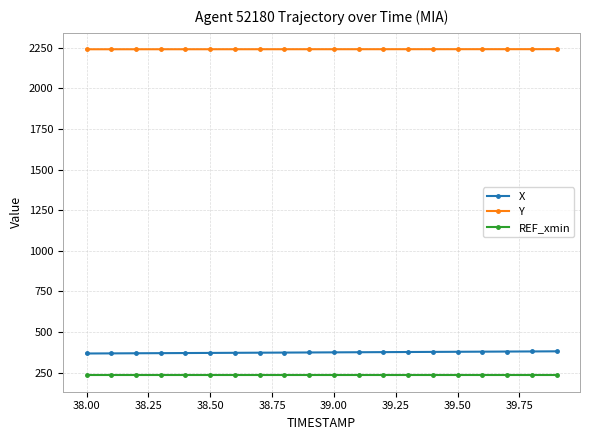

What is the value of the X point at the 20th from the left?

380.9